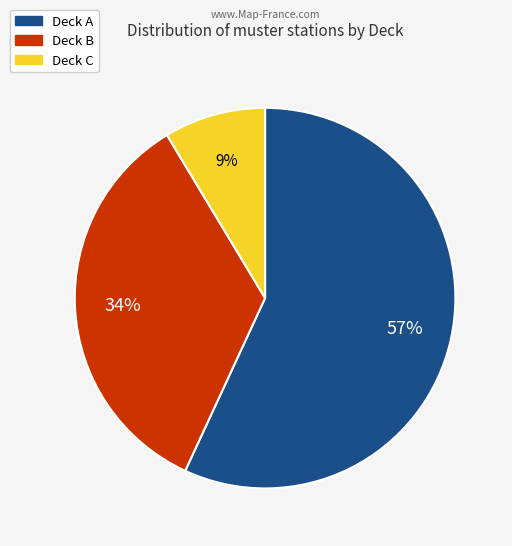

To the nearest percent, what is the difference between the Deck C and Deck A slice percentages?

48%